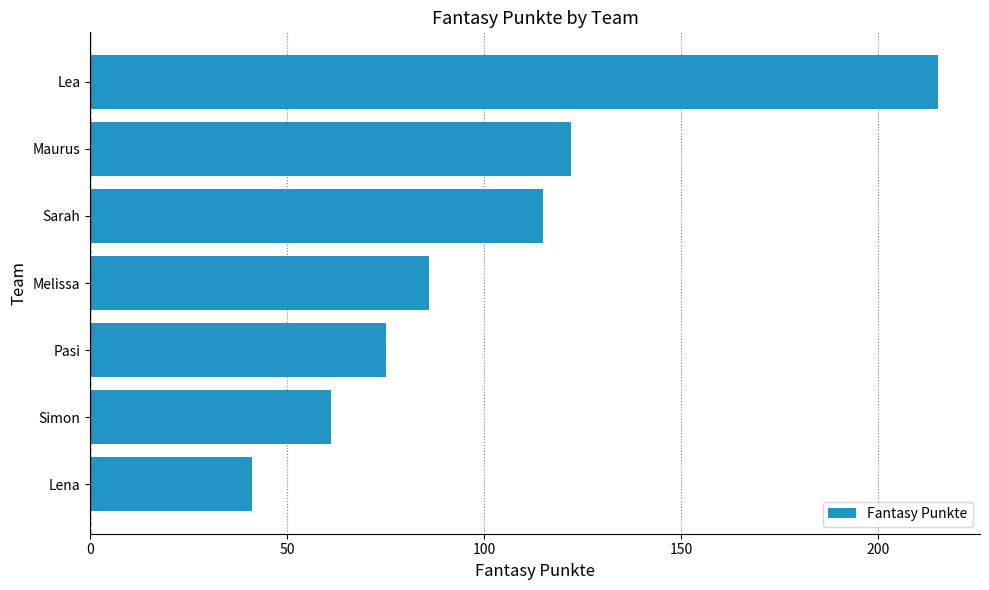

What is the label of the 6th bar from the bottom?

Maurus